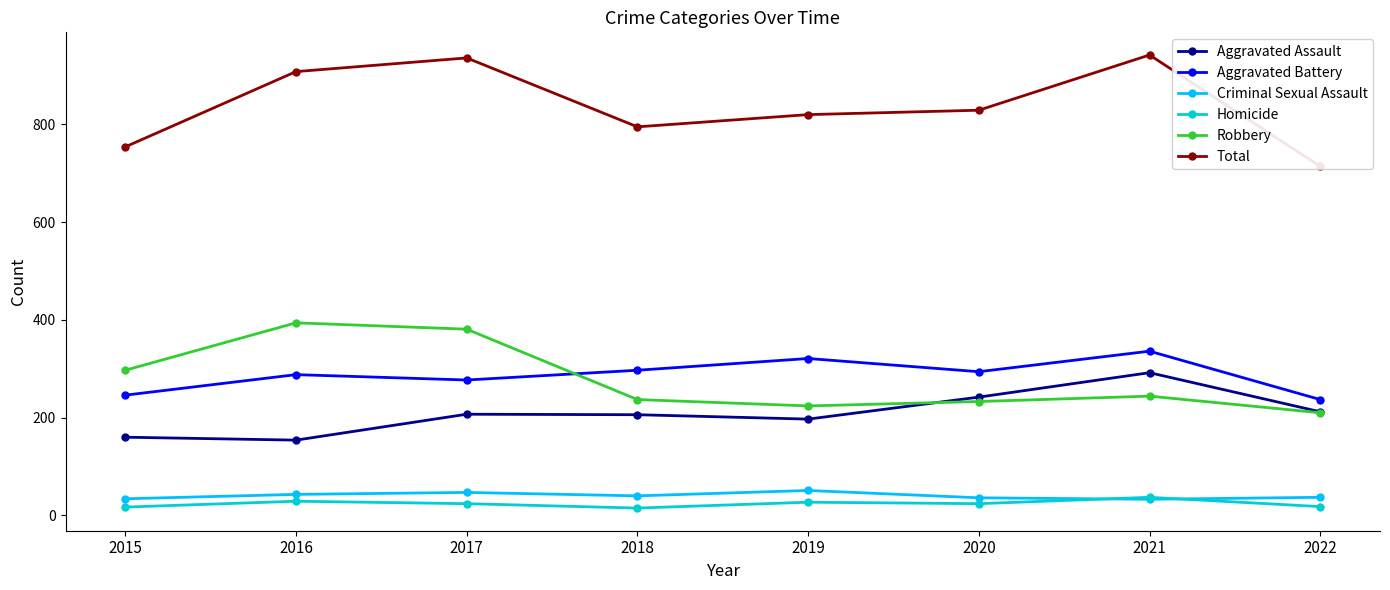

True or false: Total and Robbery intersect in this chart.

False